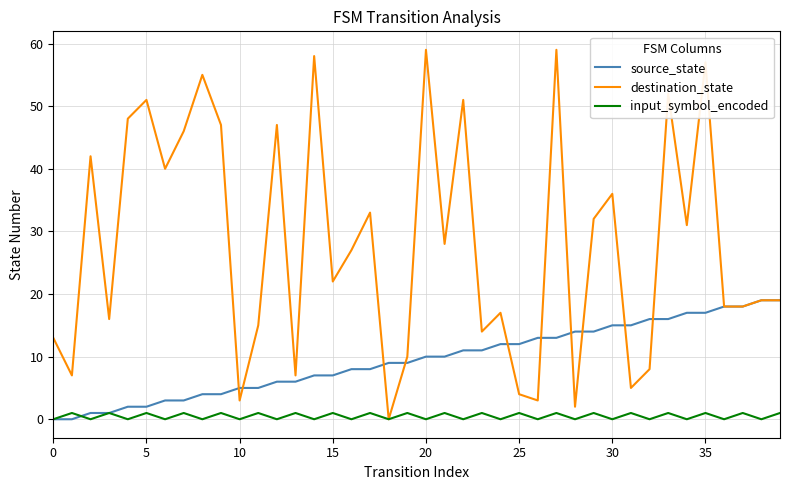

What is the highest value of the source_state series?

19